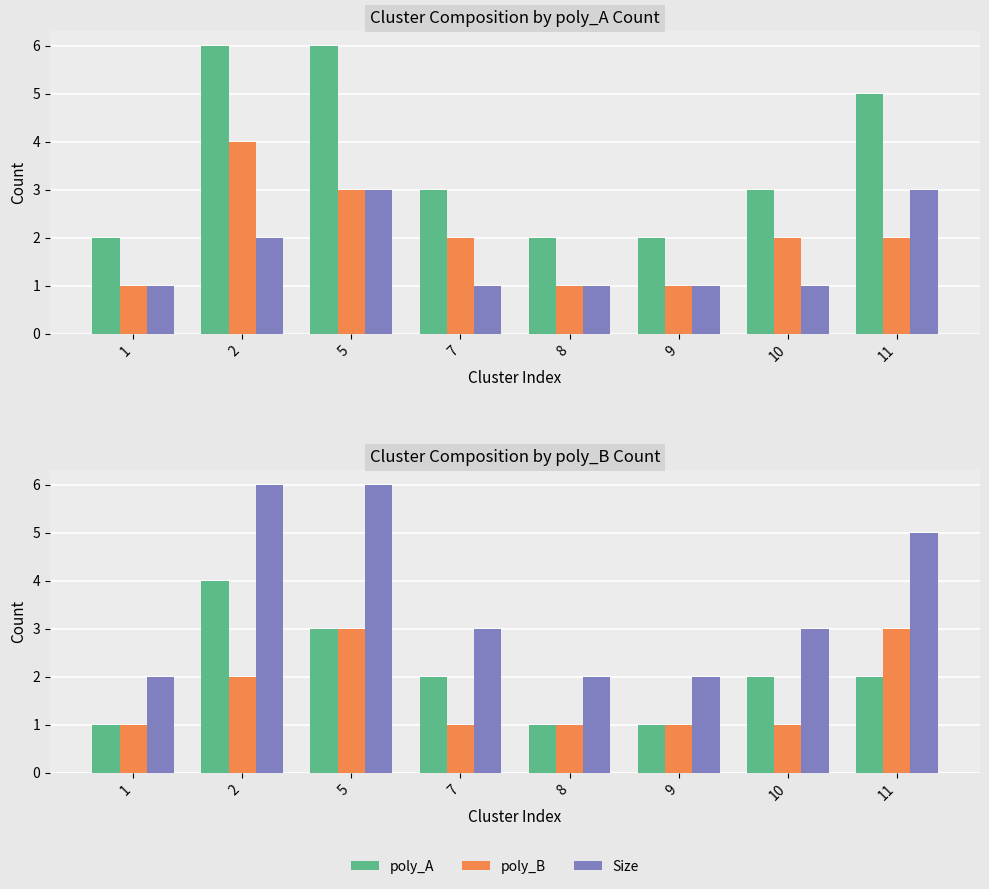

What is the difference between the maximum and second lowest values in the poly_A series?

3